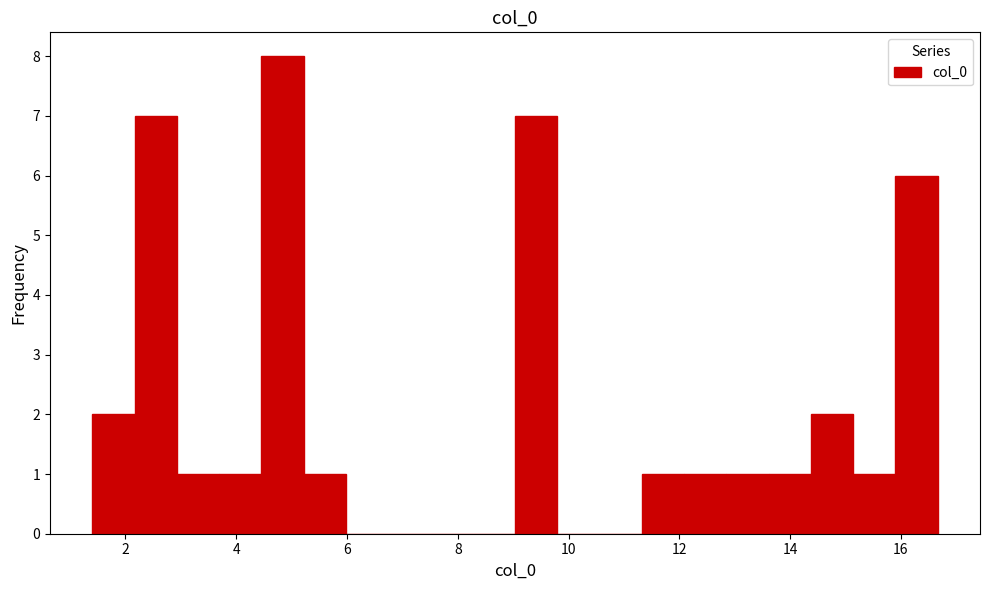

Around what value on the x-axis is the tallest bar? Give the approximate position of its centre, as read against the axis.

4.8